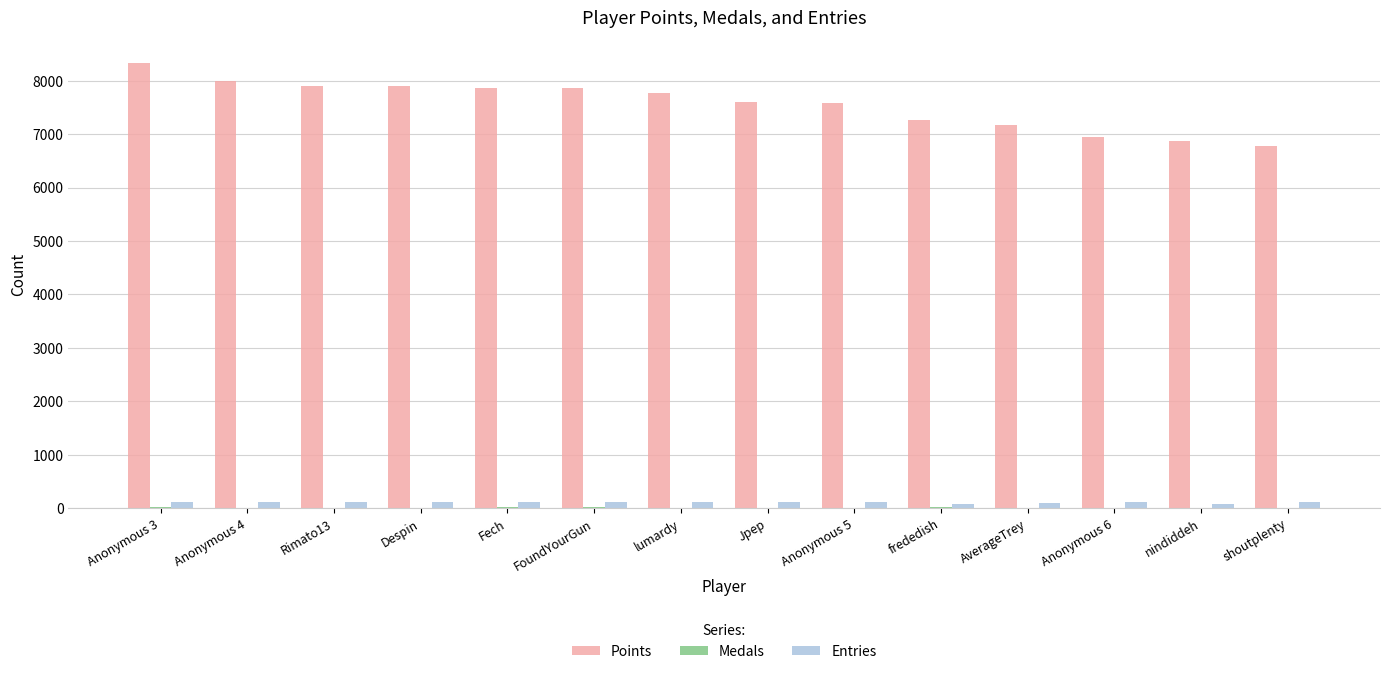

Which series has the largest total across all categories?

Points